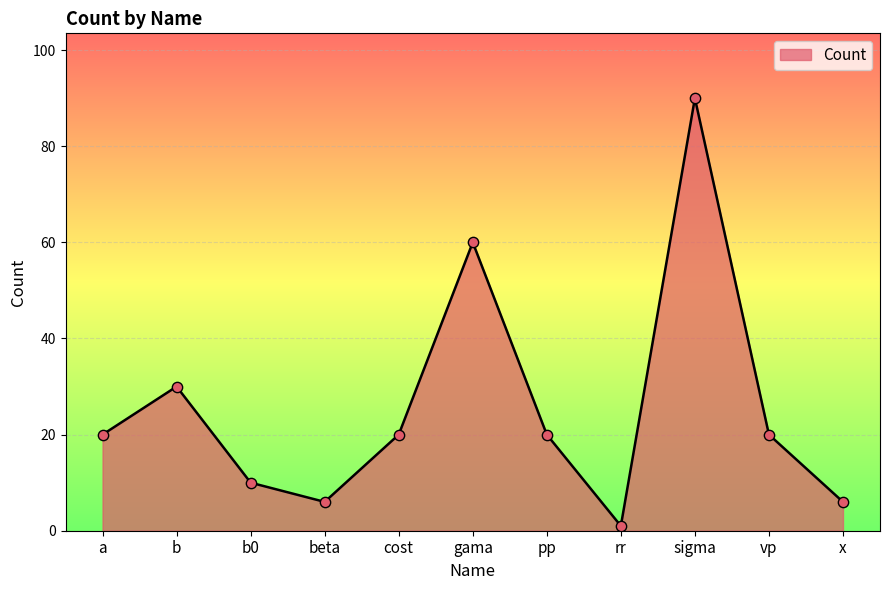

What is the ratio of the value at gama to the value at beta?

10.0